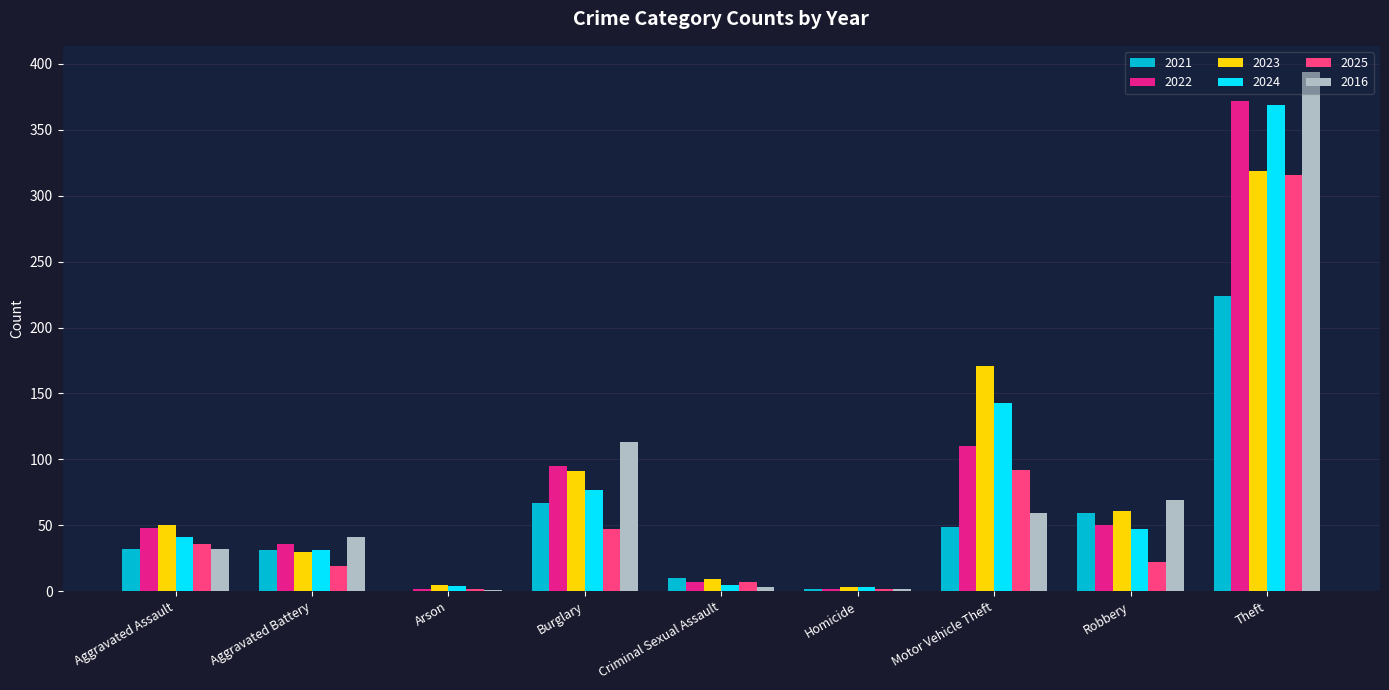

Does the chart contain stacked bars?

No